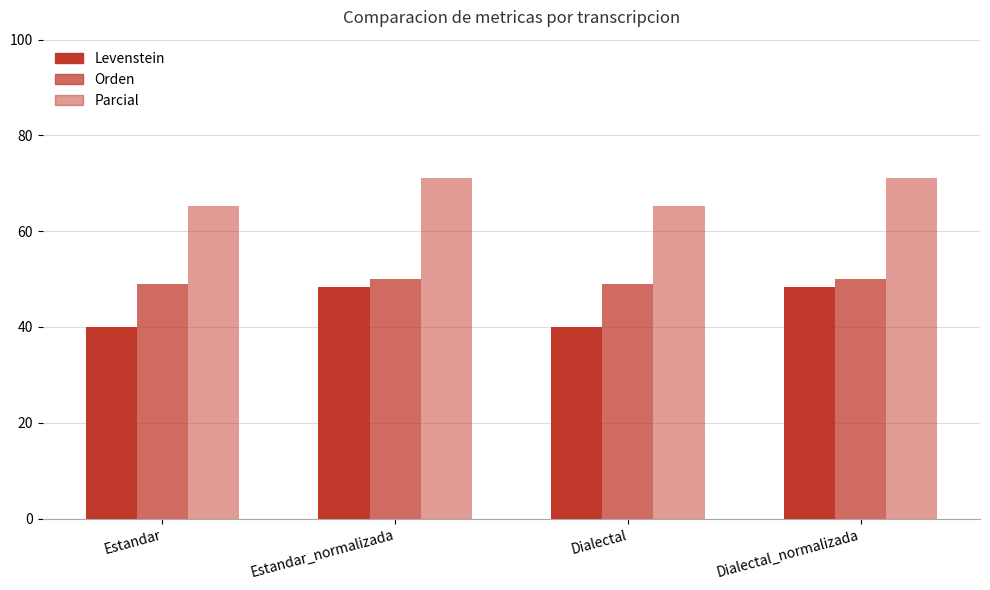

Is it true that Orden equals 84.8 at Estandar_normalizada?

False